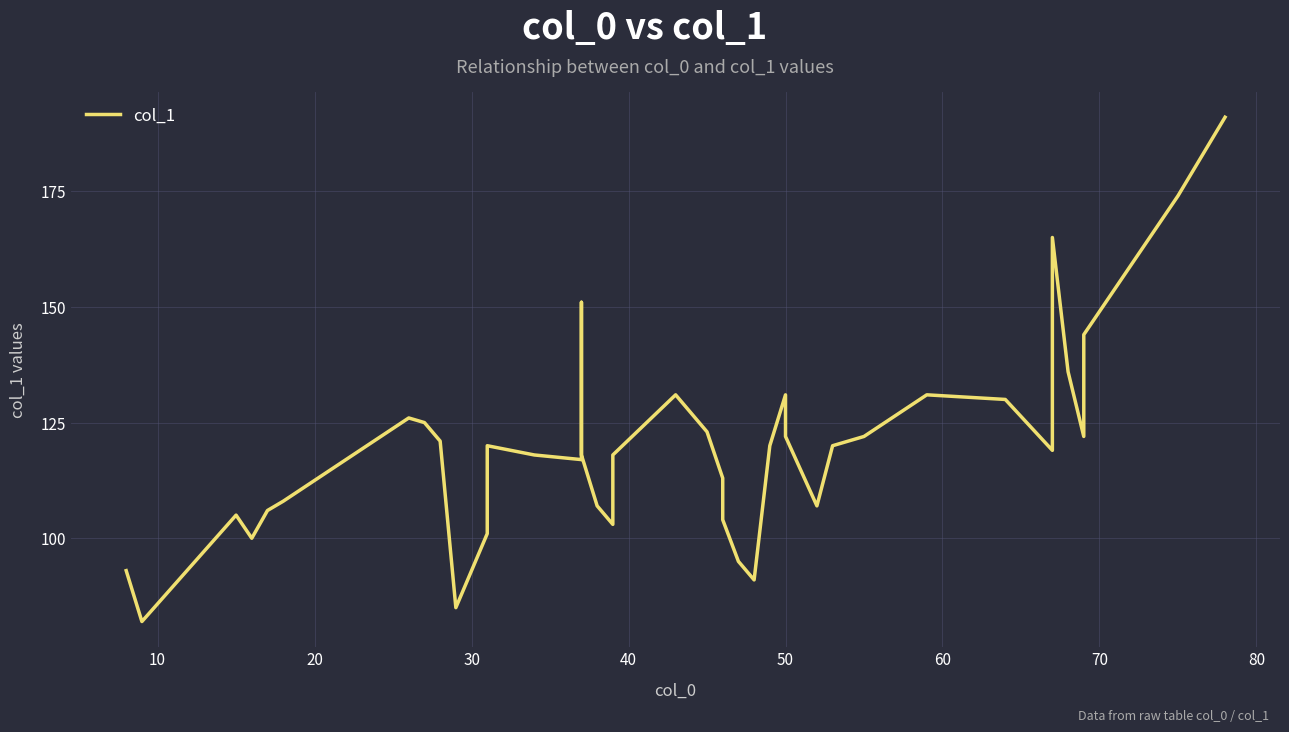

How many lines are shown in the chart?

1